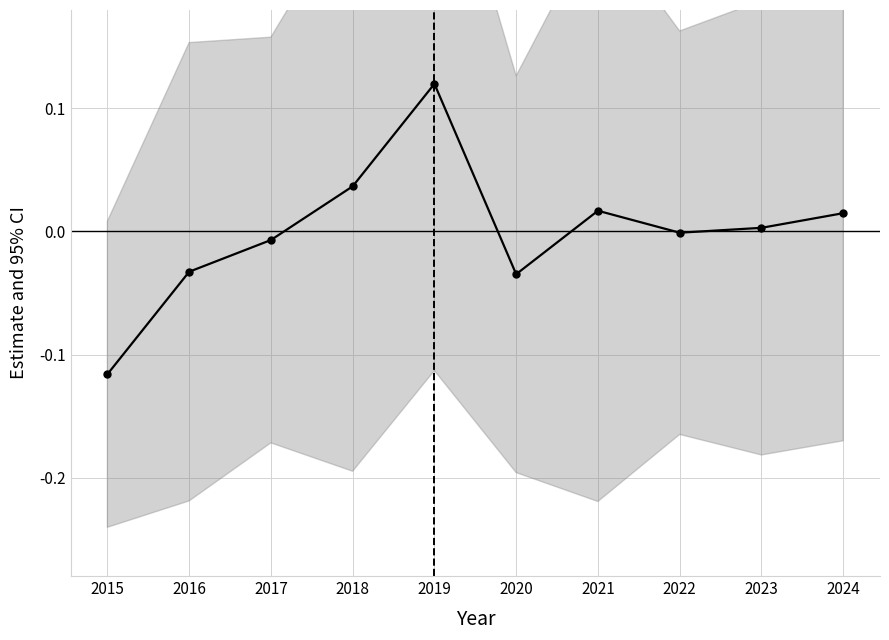

How many positive values are there?

5